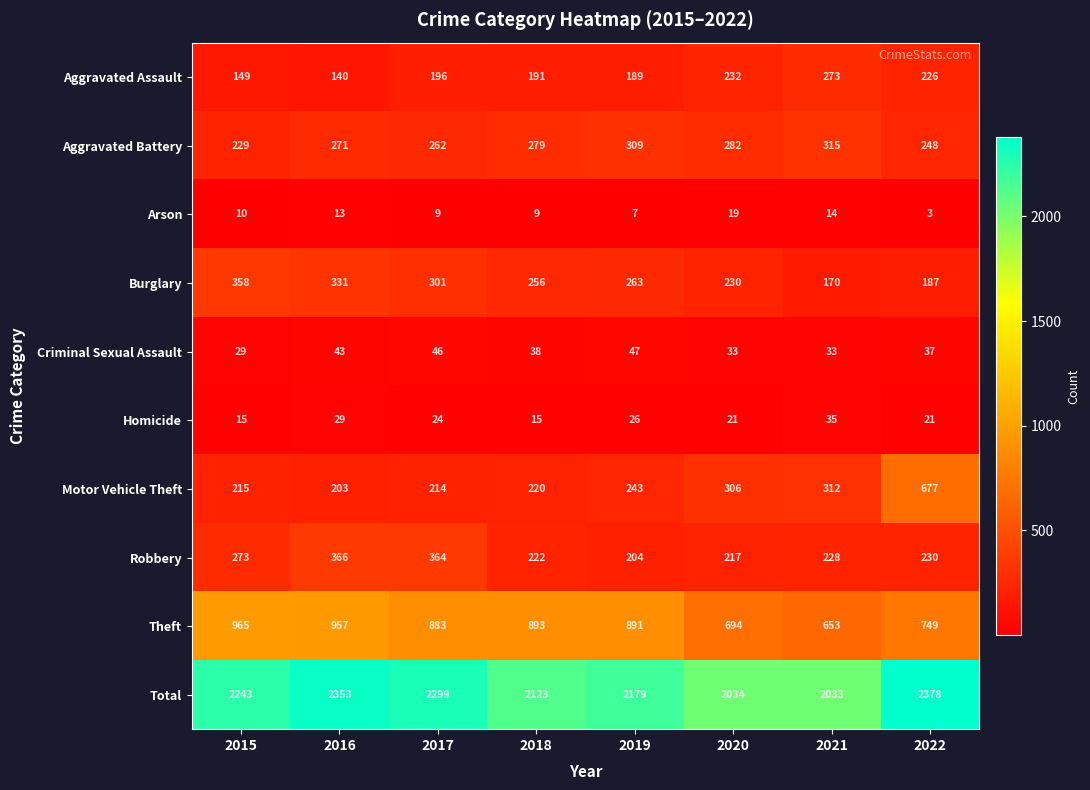

Is it true that Arson equals 4 at 2019?

False